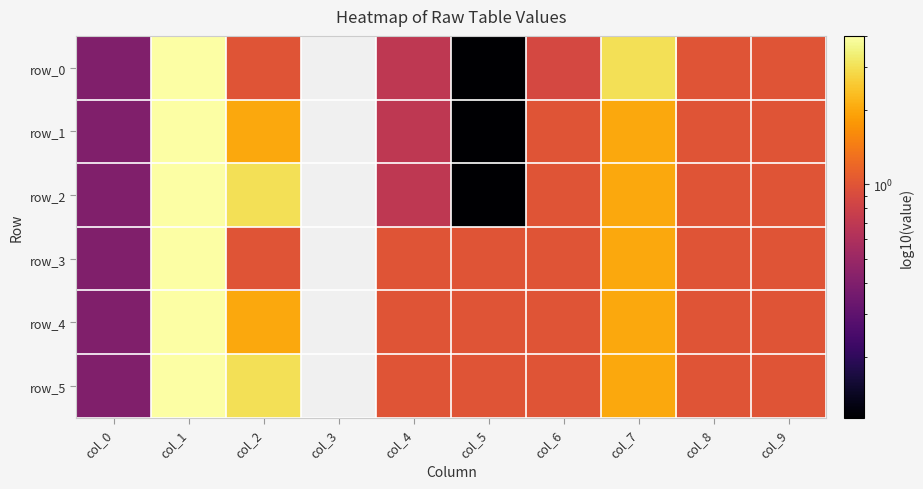

Rank the categories by row_4 value from lowest to highest.

col_3, col_0, col_4, col_5, col_6, col_8, col_9, col_2, col_7, col_1